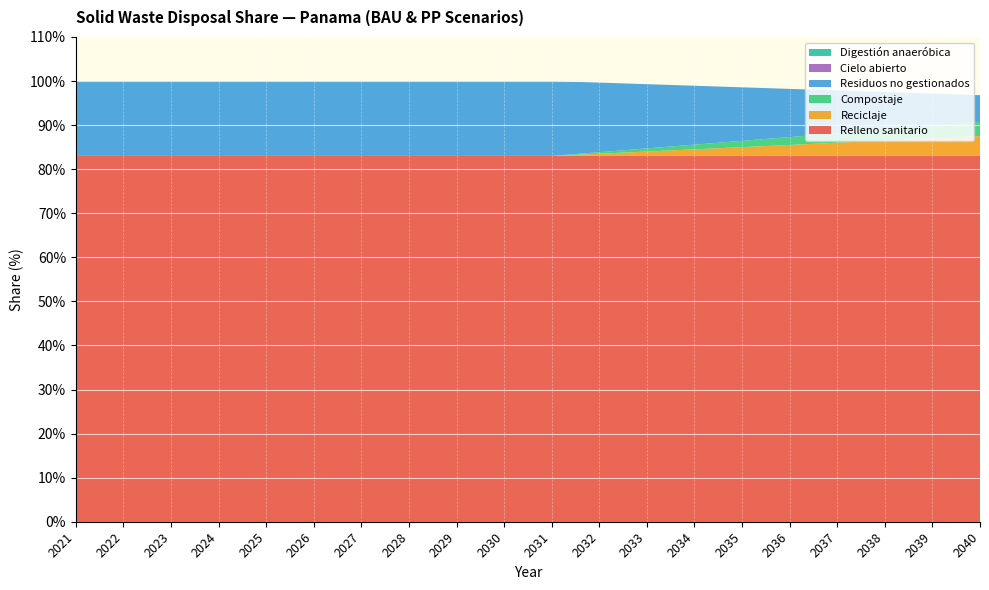

Reading left to right, what are all the values shown in this chart?

Relleno sanitario: 83.0	83.0	83.0	83.0	83.0	83.0	83.0	83.0	83.0	83.0	83.0	83.0	83.0	83.0	83.0	83.0	83.0	83.0	83.0	83.0
Reciclaje: 0.0	0.0	0.0	0.0	0.0	0.0	0.0	0.0	0.0	0.0	0.0	0.5	1.0	1.5	2.0	2.5	3.0	3.5	4.0	4.5
Compostaje: 0.0	0.0	0.0	0.0	0.0	0.0	0.0	0.0	0.0	0.0	0.0	0.4	0.7	1.1	1.4	1.8	2.1	2.5	2.9	3.2
Residuos no gestionados: 17.0	17.0	17.0	17.0	17.0	17.0	17.0	17.0	17.0	17.0	17.0	15.8	14.6	13.4	12.1	10.9	9.7	8.5	7.3	6.1
Cielo abierto: 0.0	0.0	0.0	0.0	0.0	0.0	0.0	0.0	0.0	0.0	0.0	0.0	0.0	0.0	0.0	0.0	0.0	0.0	0.0	0.0
Digestión anaeróbica: 0.0	0.0	0.0	0.0	0.0	0.0	0.0	0.0	0.0	0.0	0.0	0.0	0.0	0.0	0.0	0.0	0.0	0.0	0.0	0.0